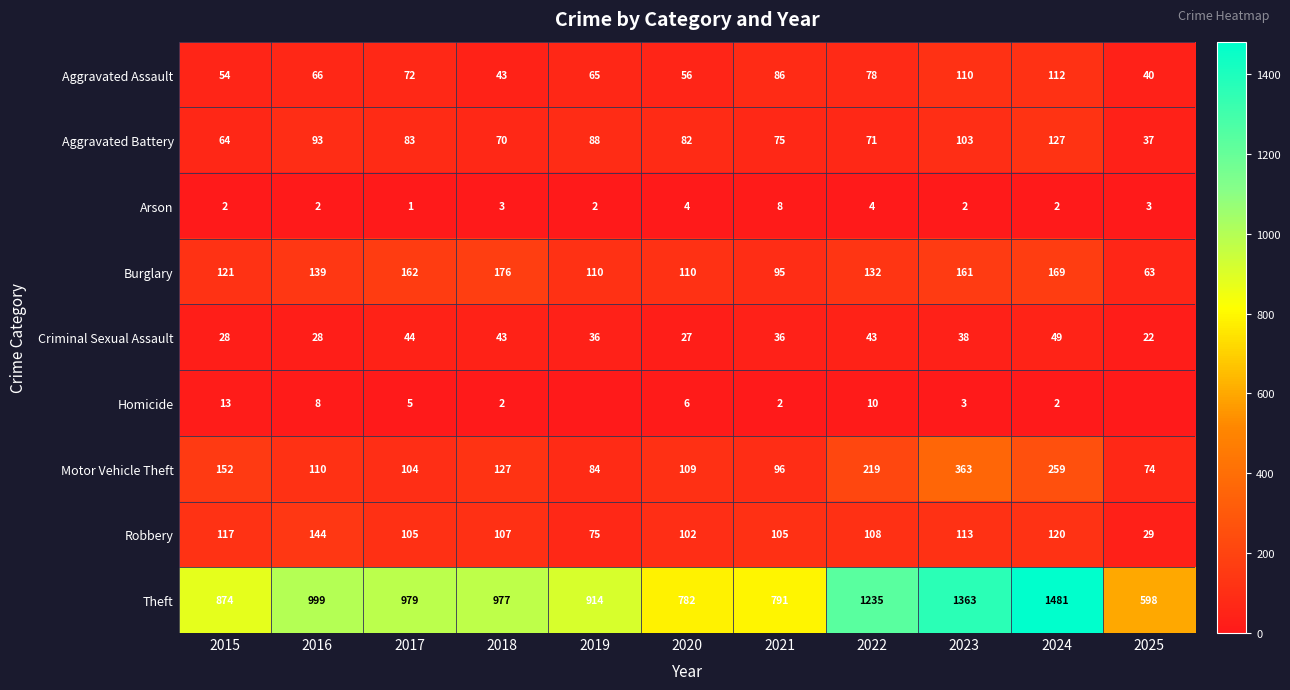

How many values in the Theft series are below 977?

5